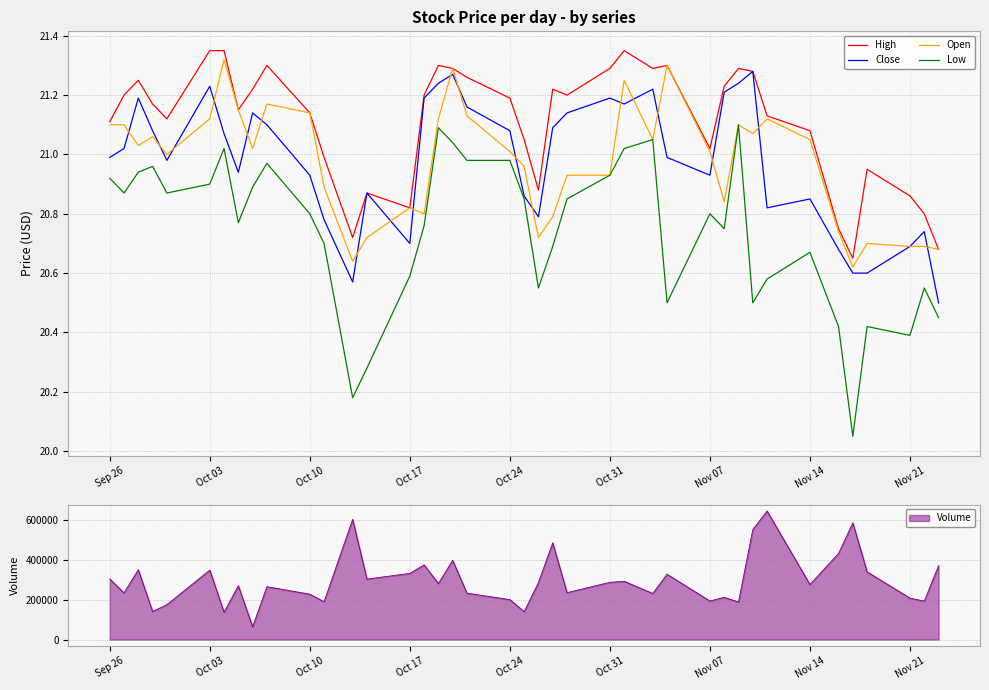

Is it true that High equals 36.7 at Nov 21?

False